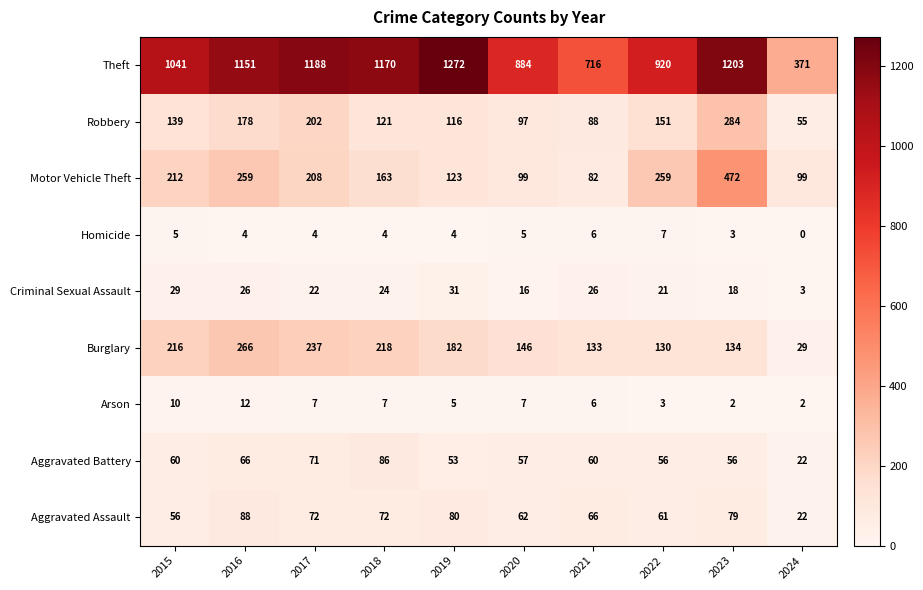

Between 2022 and 2024, which series saw the biggest shift?

Theft